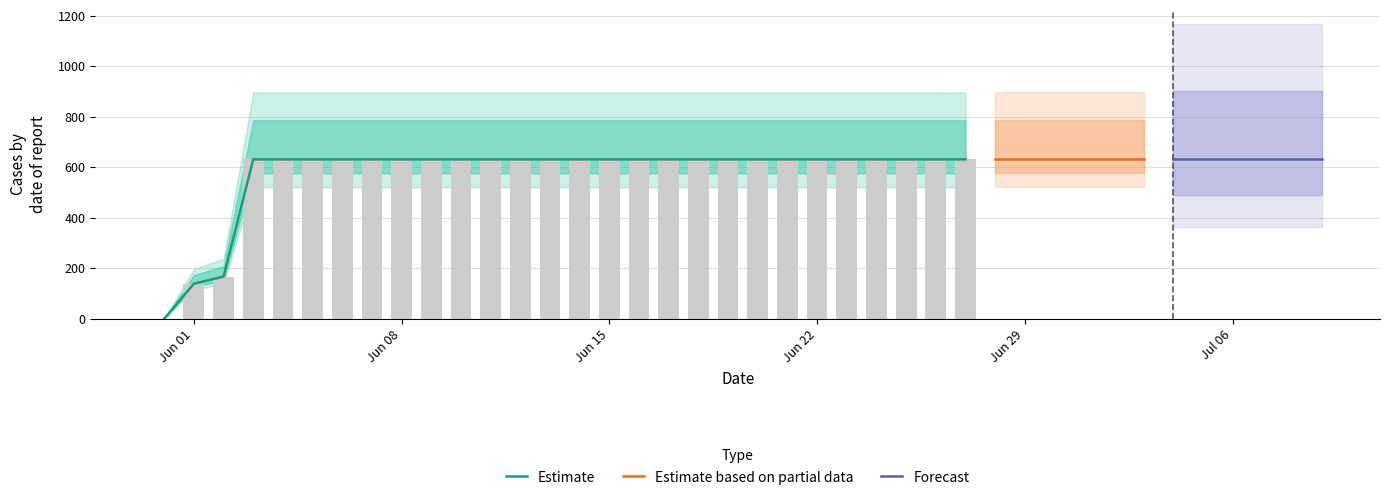

The value at 2020-06-25 is 246. True or false?

False